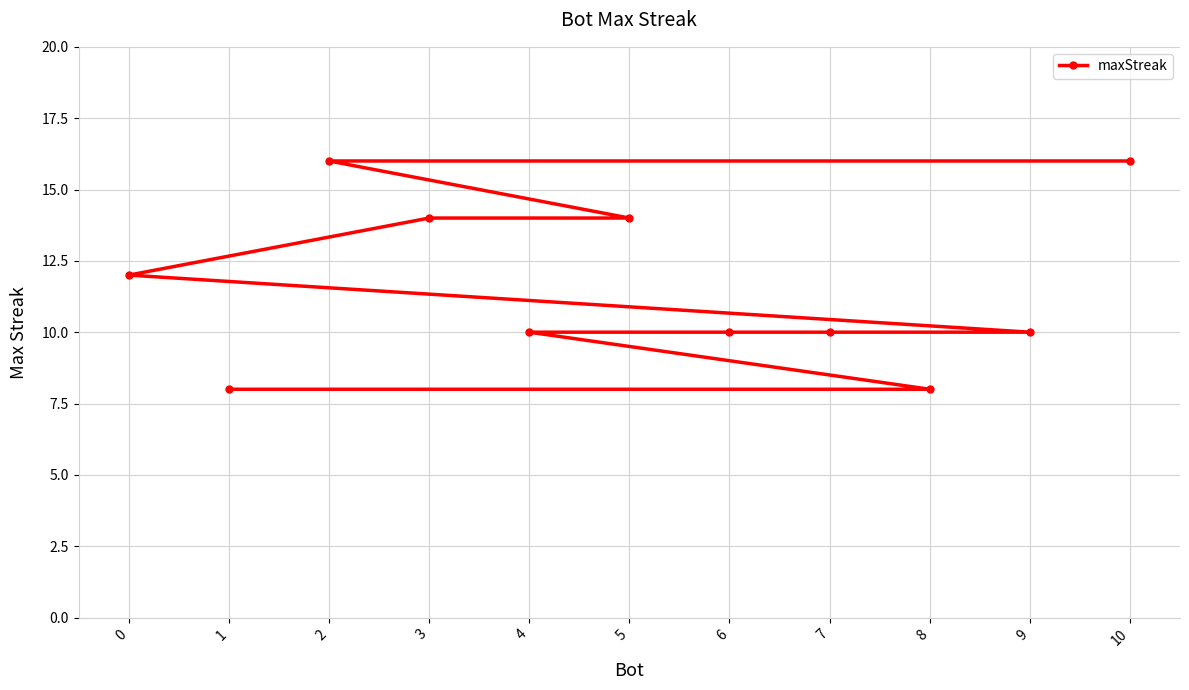

Rank the categories by value from highest to lowest.

10, 2, 5, 3, 0, 9, 7, 6, 4, 8, 1